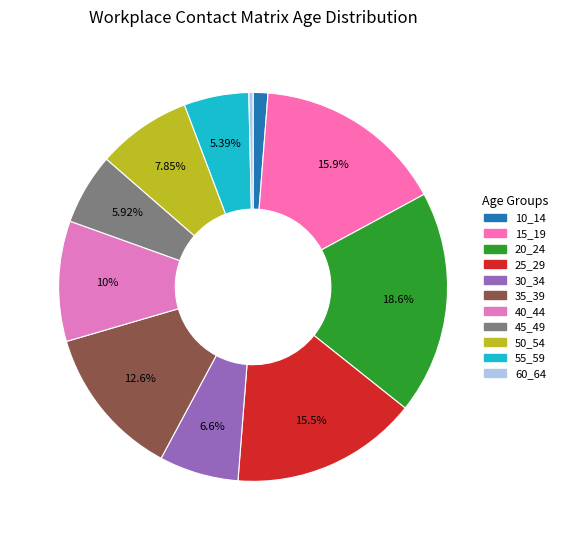

Is it true that 50_54 is 1% of the pie?

False